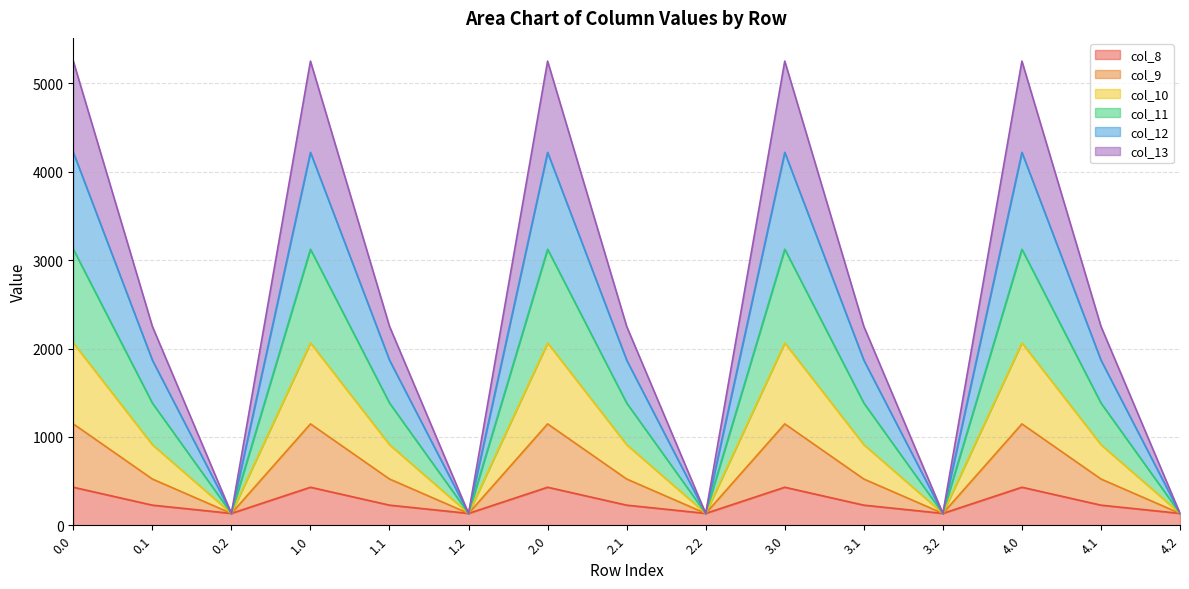

What is the lowest value of the col_8 series?

134.2